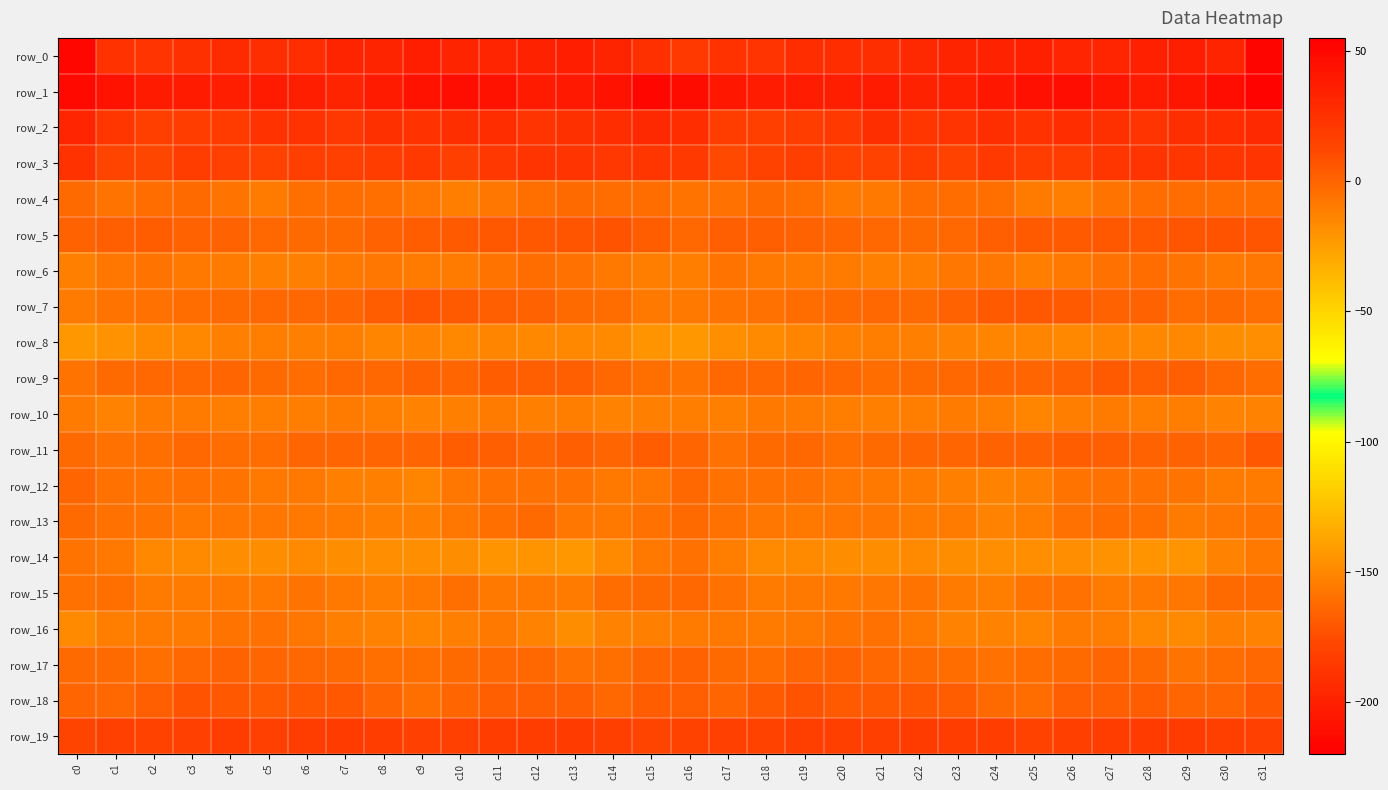

At which category does the chart reach its minimum across all series?

c31